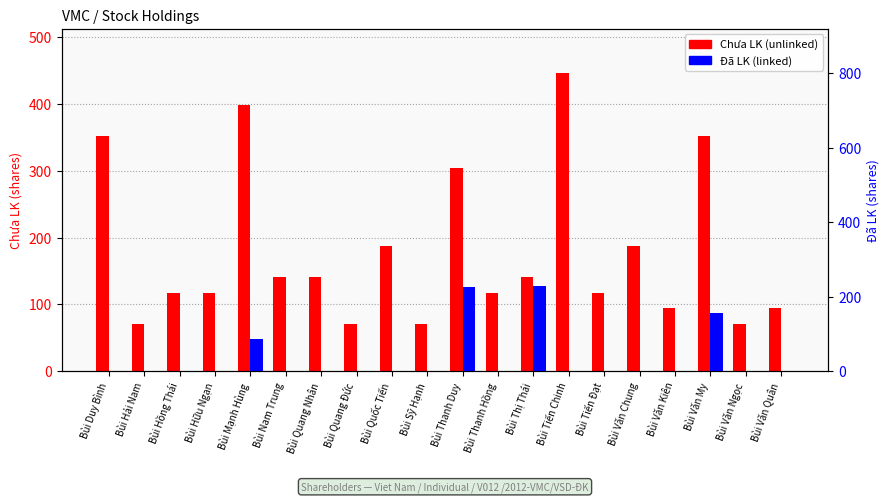

How many data points in Chưa LK (unlinked) are less than 141?

10